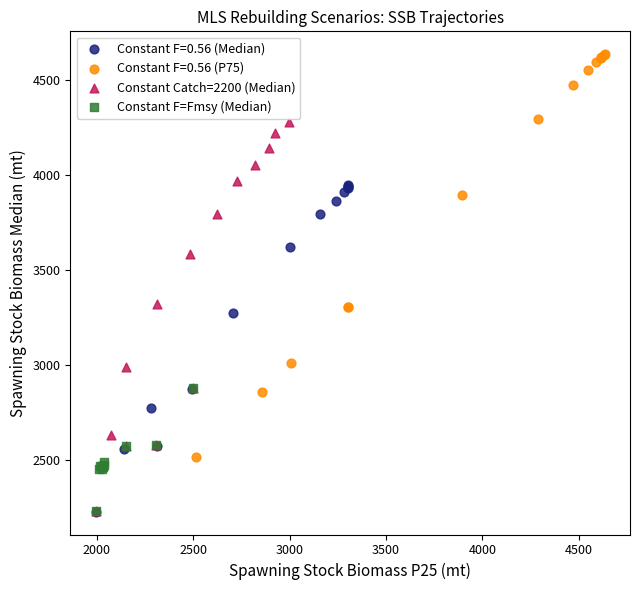

Which series reaches the maximum Y coordinate?

Constant F=0.56 (P75)